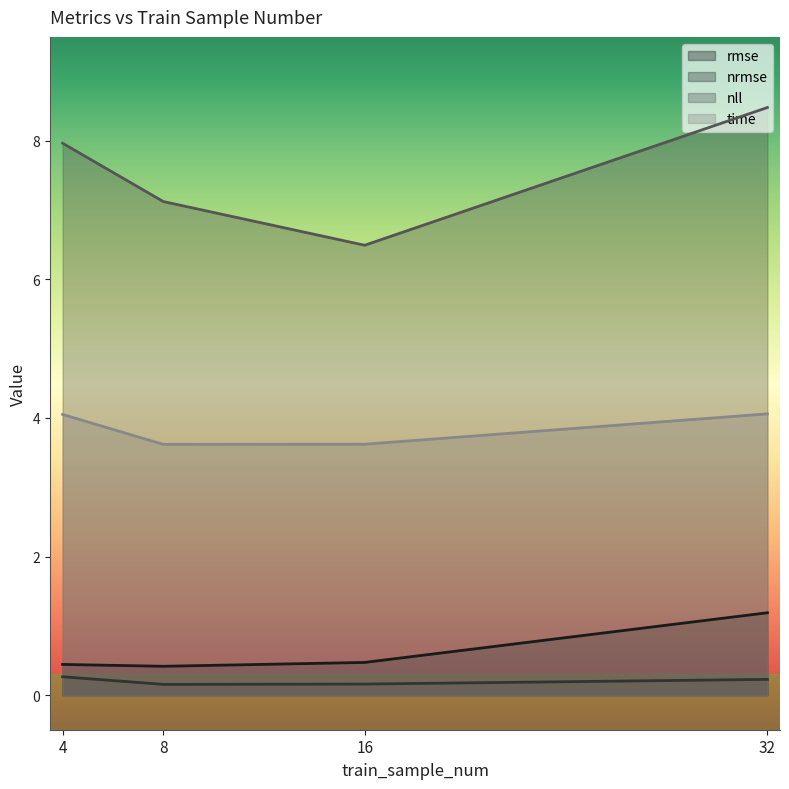

At which category is the sum across all series the highest?

32